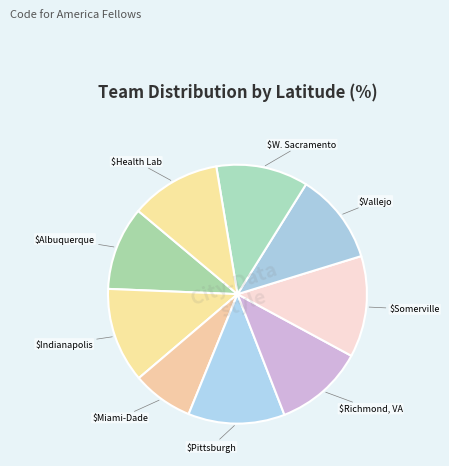

How many segments does this pie chart have?

9